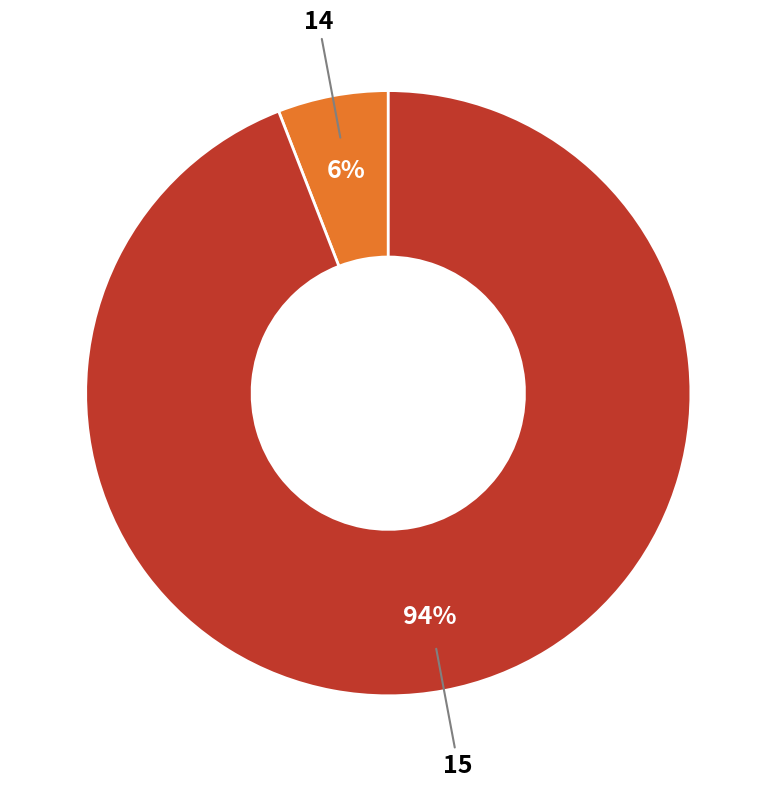

To the nearest percent, what is the difference between the largest and smallest slice percentages?

88%